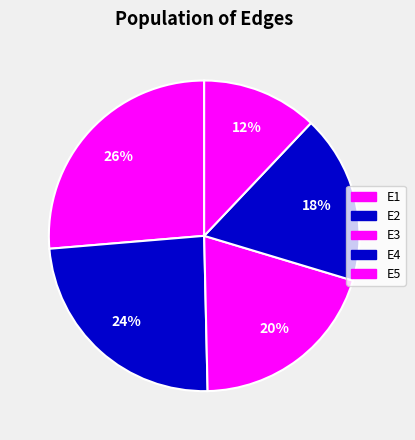

Which category has the biggest portion of the pie?

E1